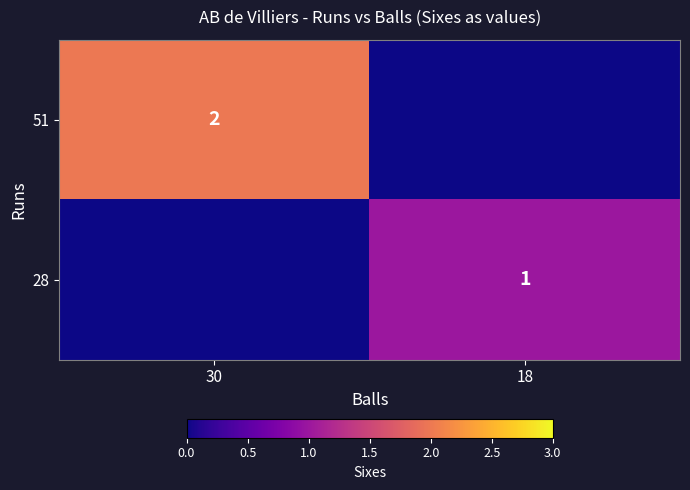

True or false: 28 has a value of 1 at 18.

True